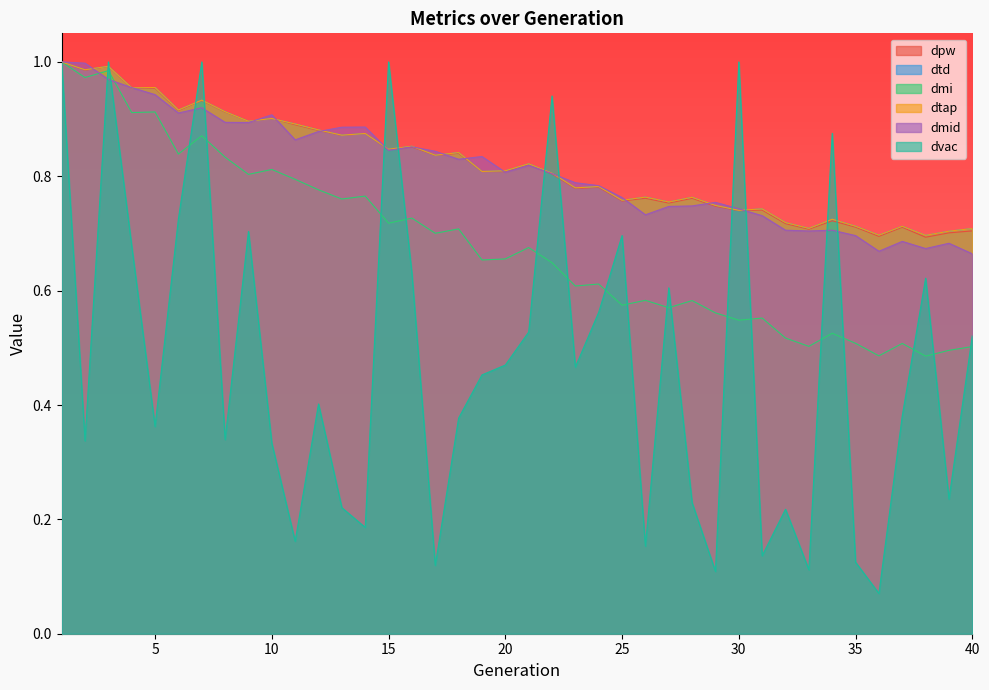

What is the difference between the second highest and minimum values in the dmid series?

0.3